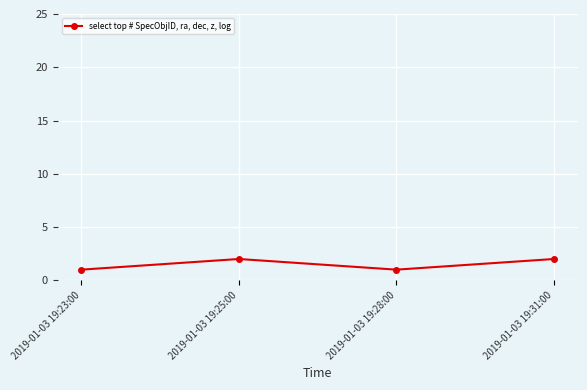

What position from the right is 2019-01-03 19:28:00?

2